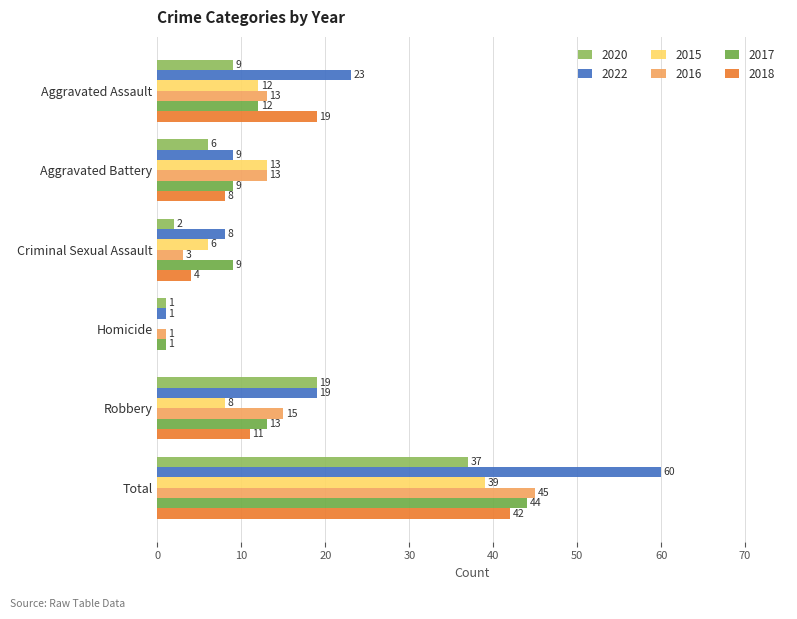

How many data points does each series have?

6